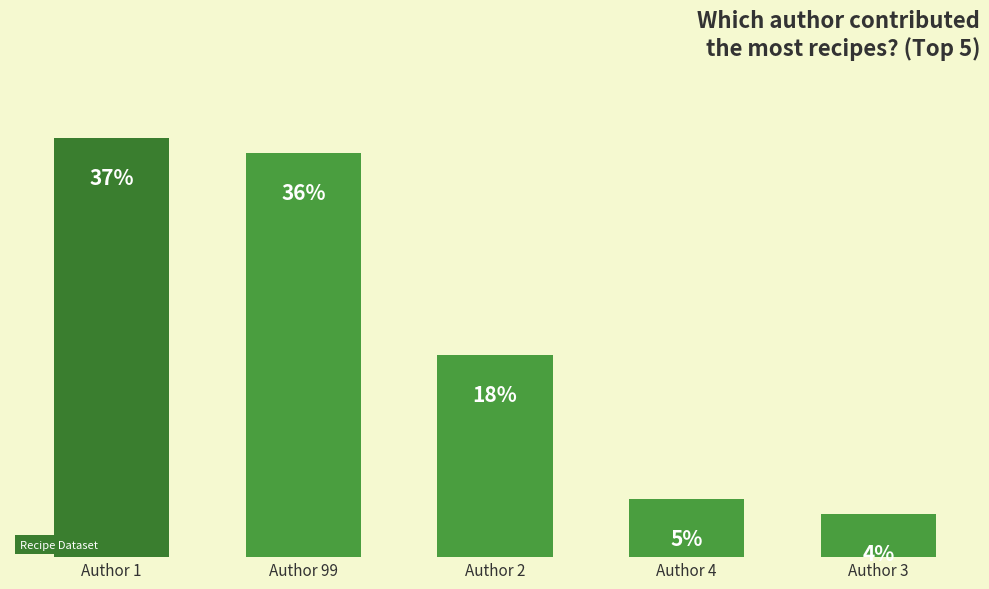

What is the maximum value shown in the chart?

29